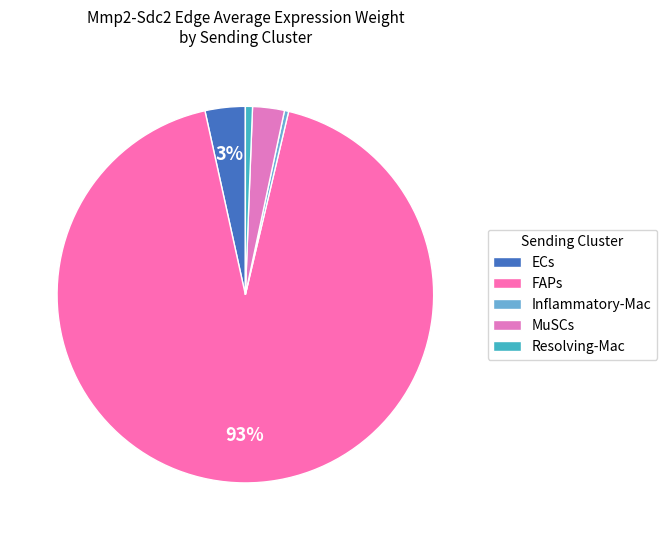

Combined, do FAPs and ECs account for over 50%?

Yes